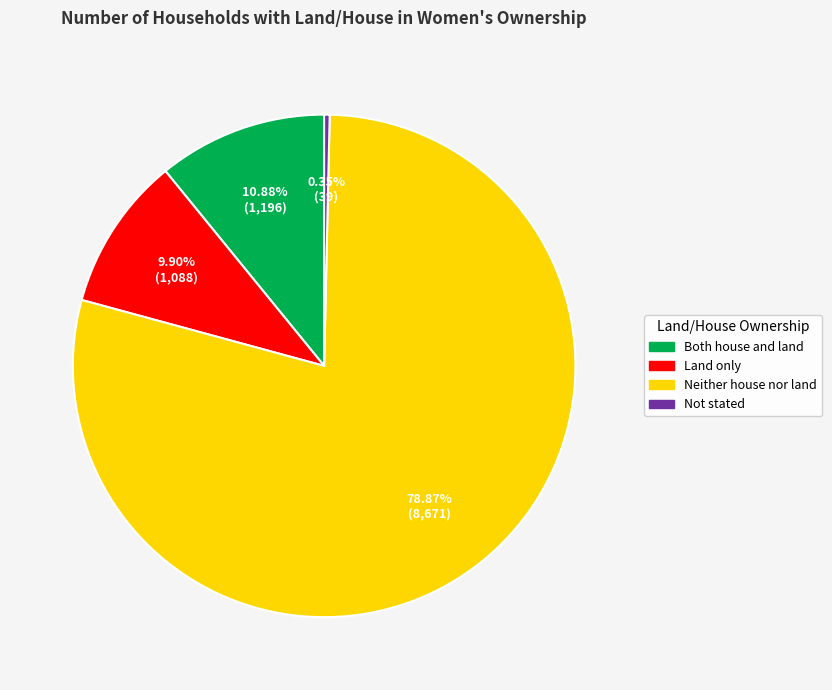

Combined, what portion of the pie is Neither house nor land and Land only?

88.8%